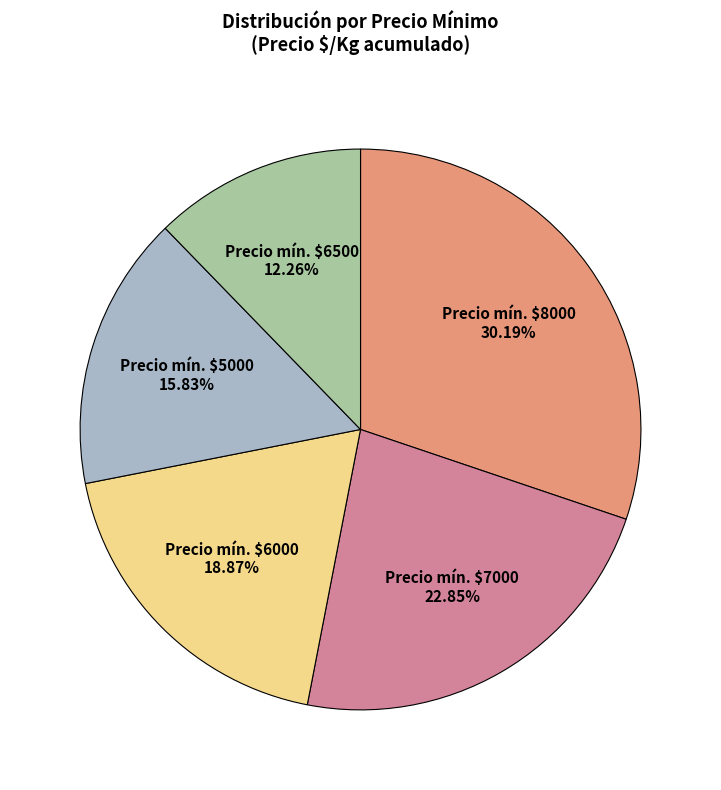

Is there any slice that represents more than half of the pie?

No